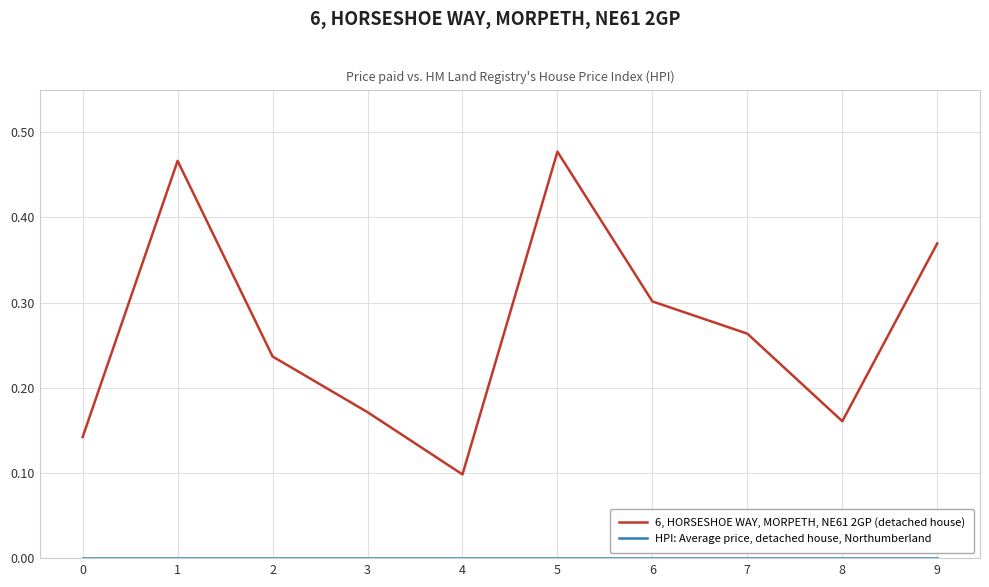

True or false: 6, HORSESHOE WAY, MORPETH, NE61 2GP (detached house) has a value of 0.3 at 3.

False